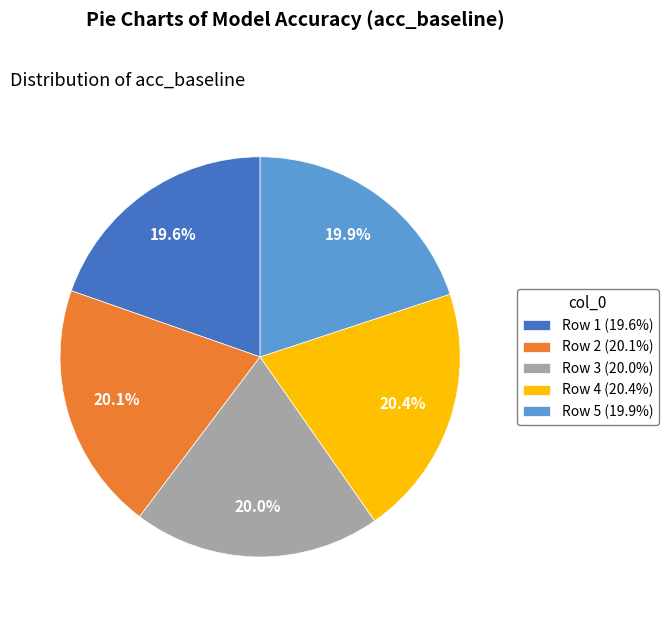

Combined, what portion of the pie is Row 2 (20.1%) and Row 1 (19.6%)?

39.7%